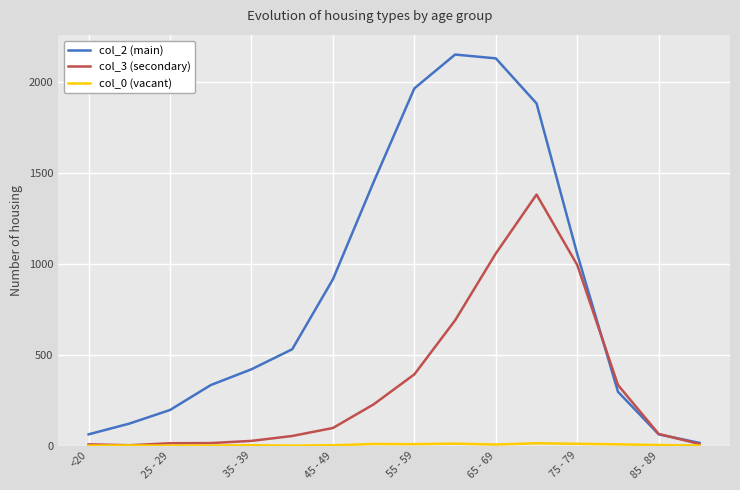

Which series has the largest total across all categories?

col_2 (main)